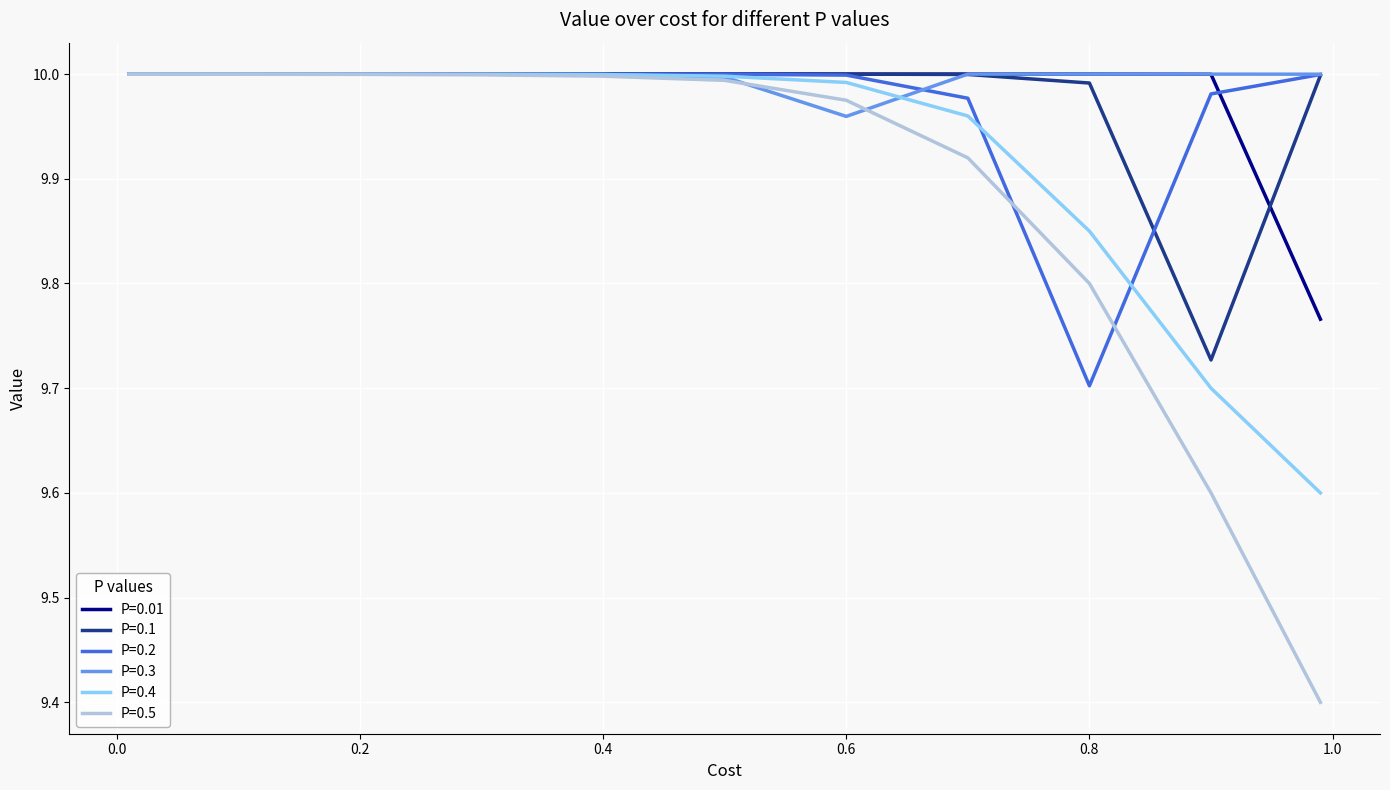

What are all the series names shown in the legend?

P=0.01, P=0.1, P=0.2, P=0.3, P=0.4, P=0.5